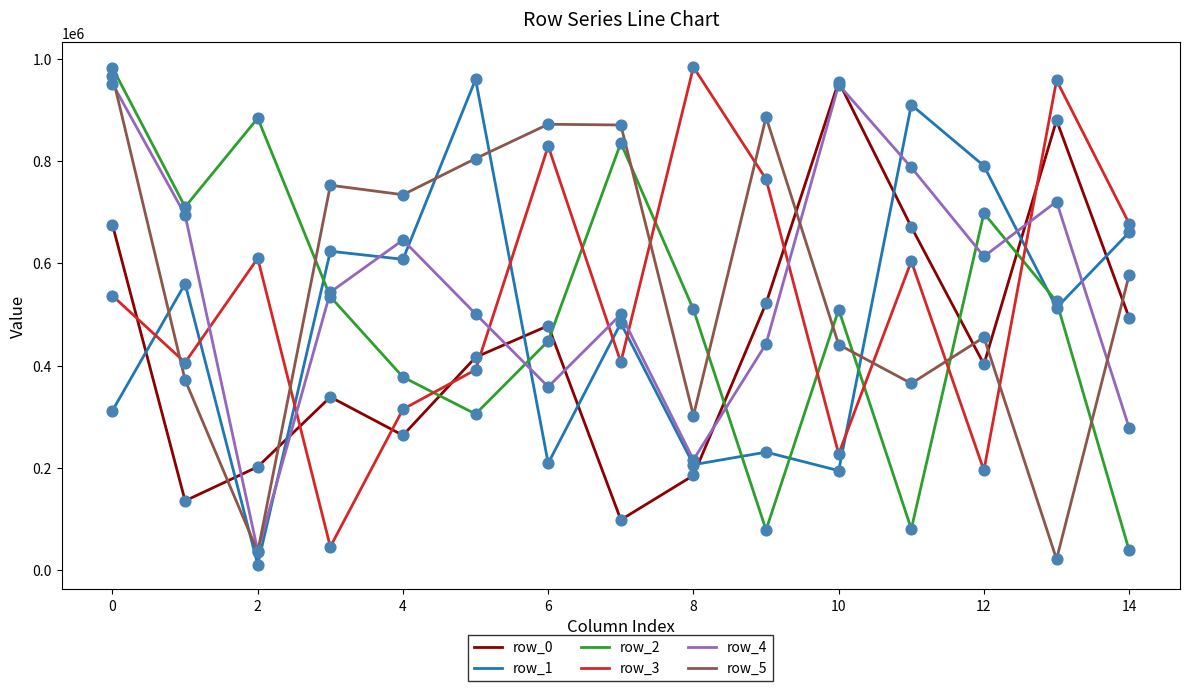

Which series has the largest total across all categories?

row_5